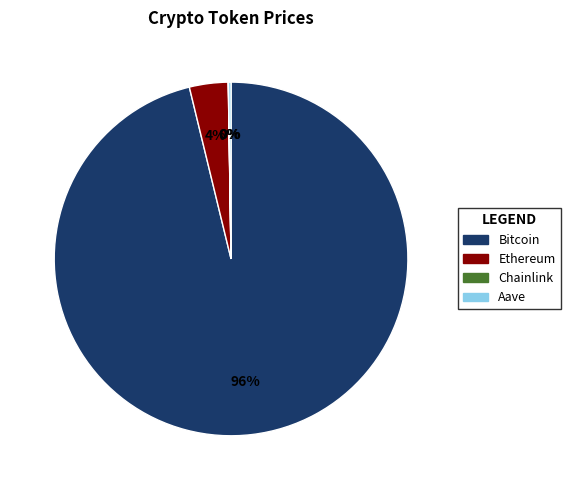

To the nearest percent, what is the average slice percentage?

25%